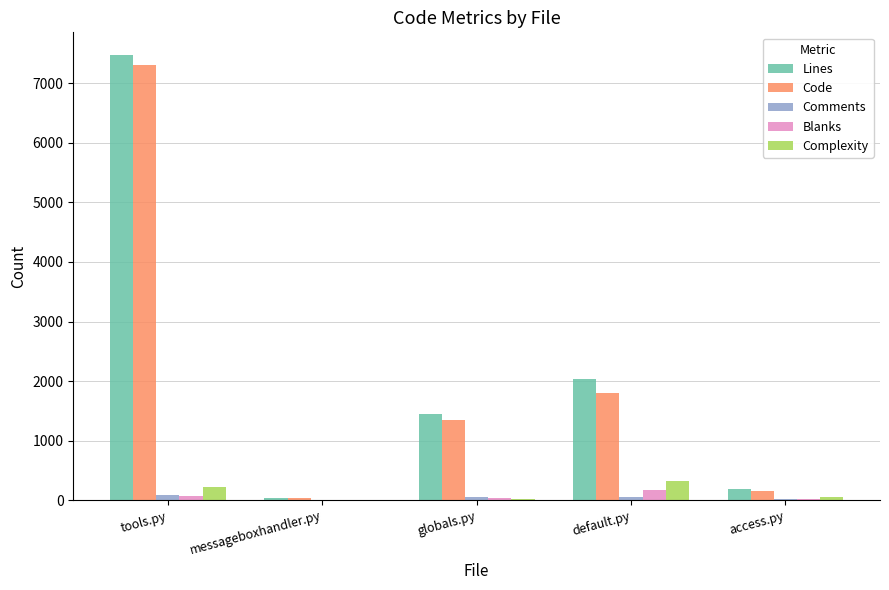

Which series has the widest spread of values?

Lines